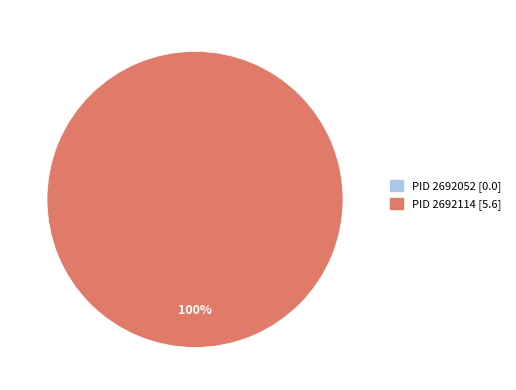

Does 2692114 account for over 50% of the chart?

Yes